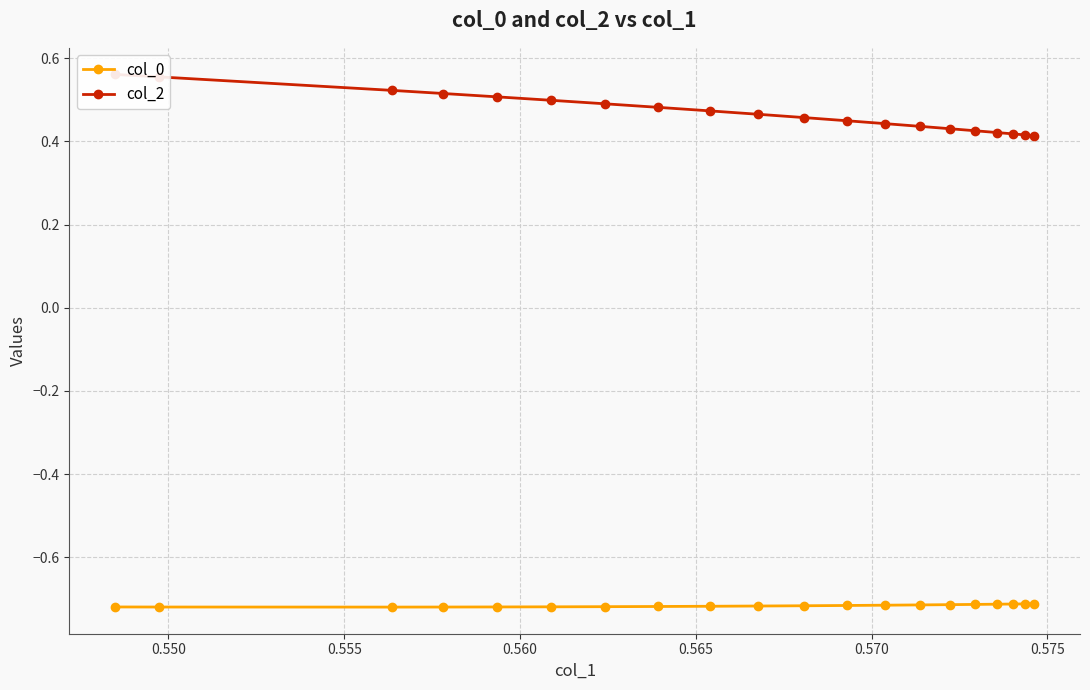

Does the chart have visible grid lines?

Yes